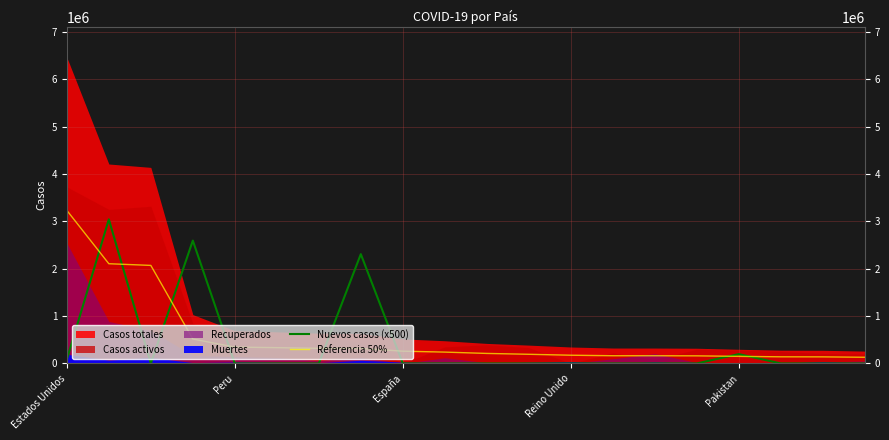

True or false: Referencia 50% has more than 2 points higher than both neighbors.

False